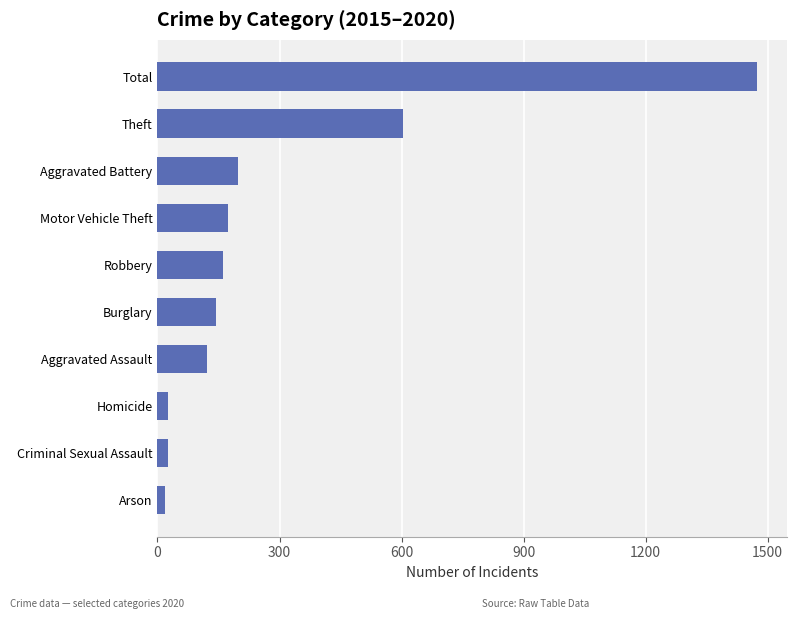

Reading bottom to top, what are all the values shown in this chart?

18	27	27	121	145	160	173	199	604	1474